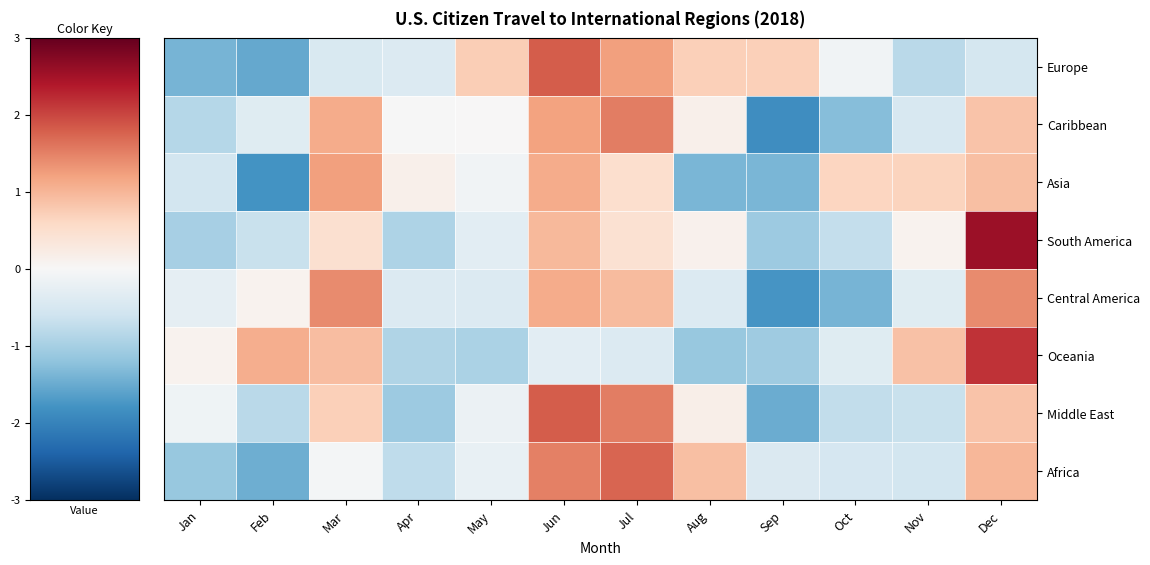

How many categories are shown in the chart?

12